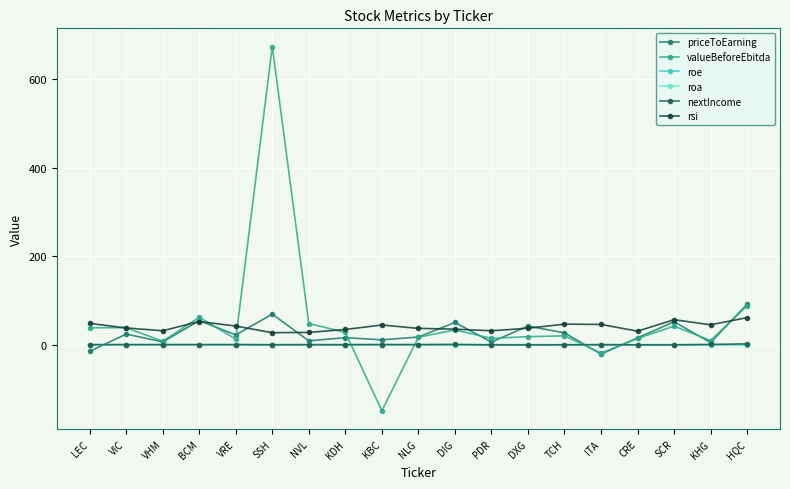

In roe, how many points are lower than both neighbors (excluding endpoints)?

6